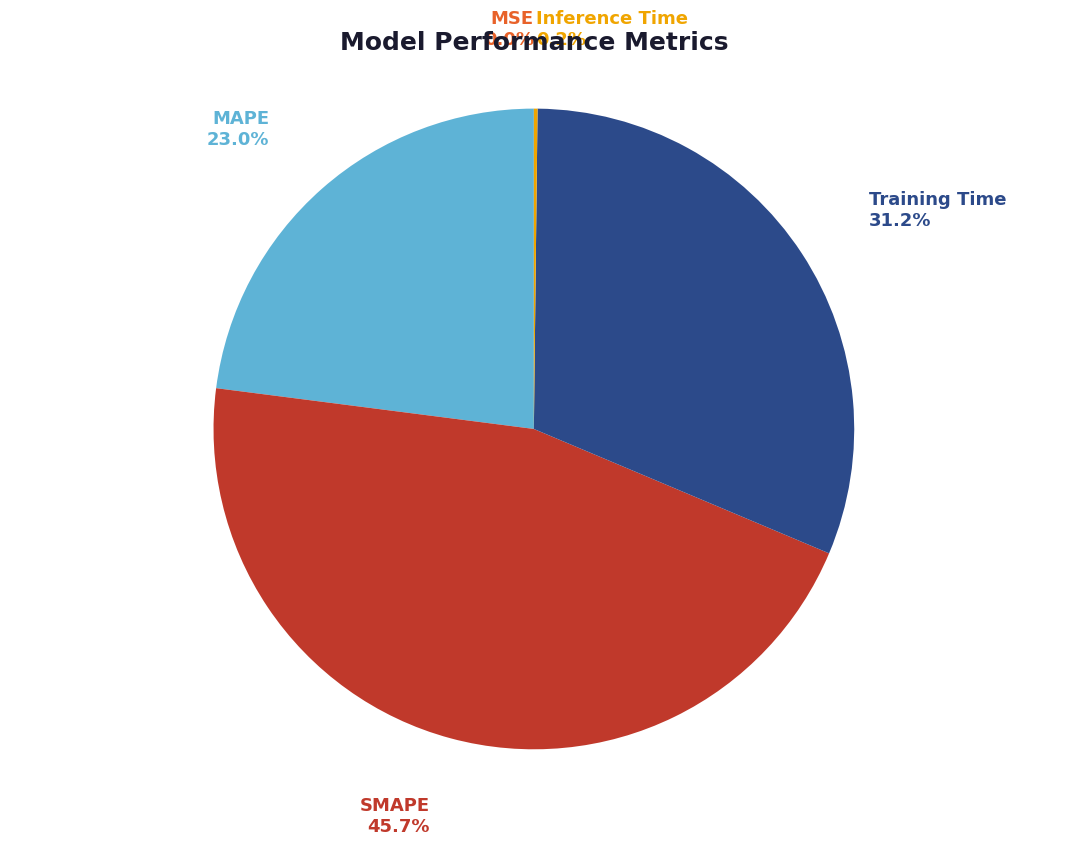

Is there a majority slice in this chart?

No